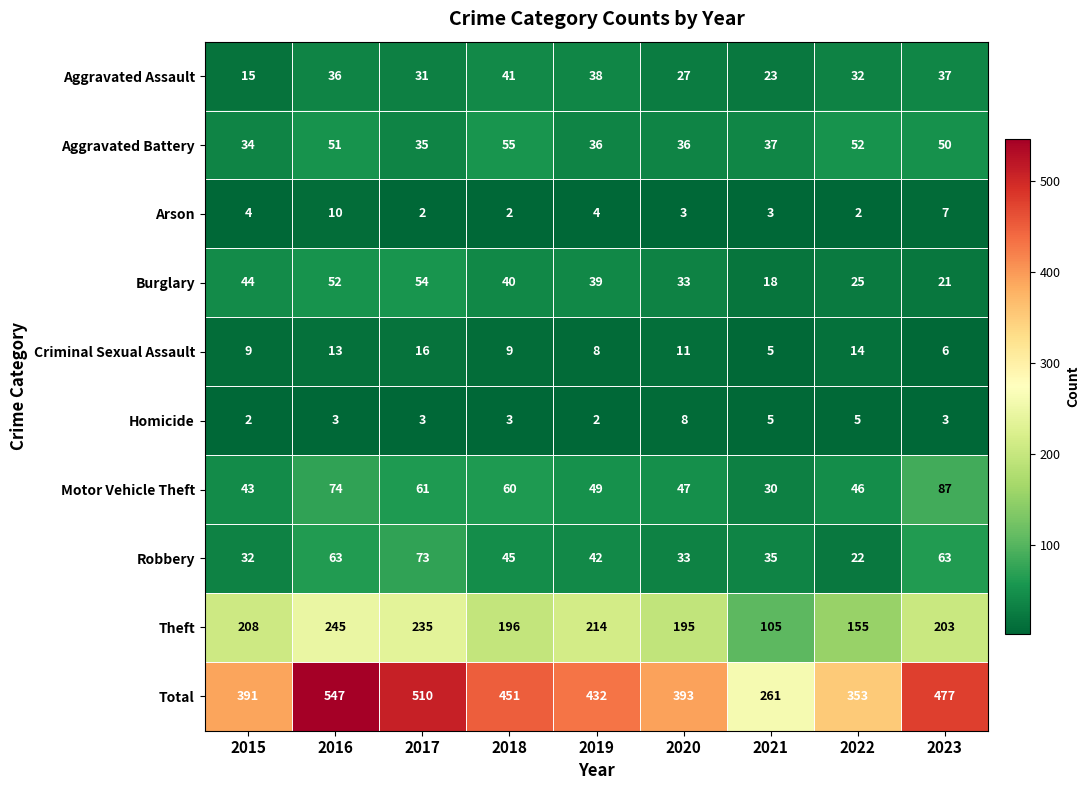

What is the difference between the Arson values at 2023 and 2022?

5